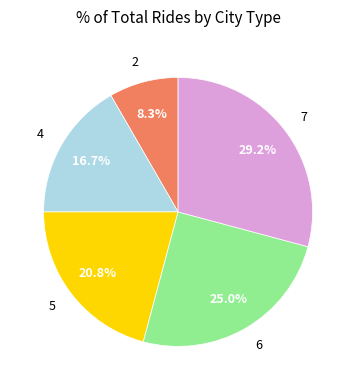

To the nearest percent, what percentage of the pie is 5?

21%